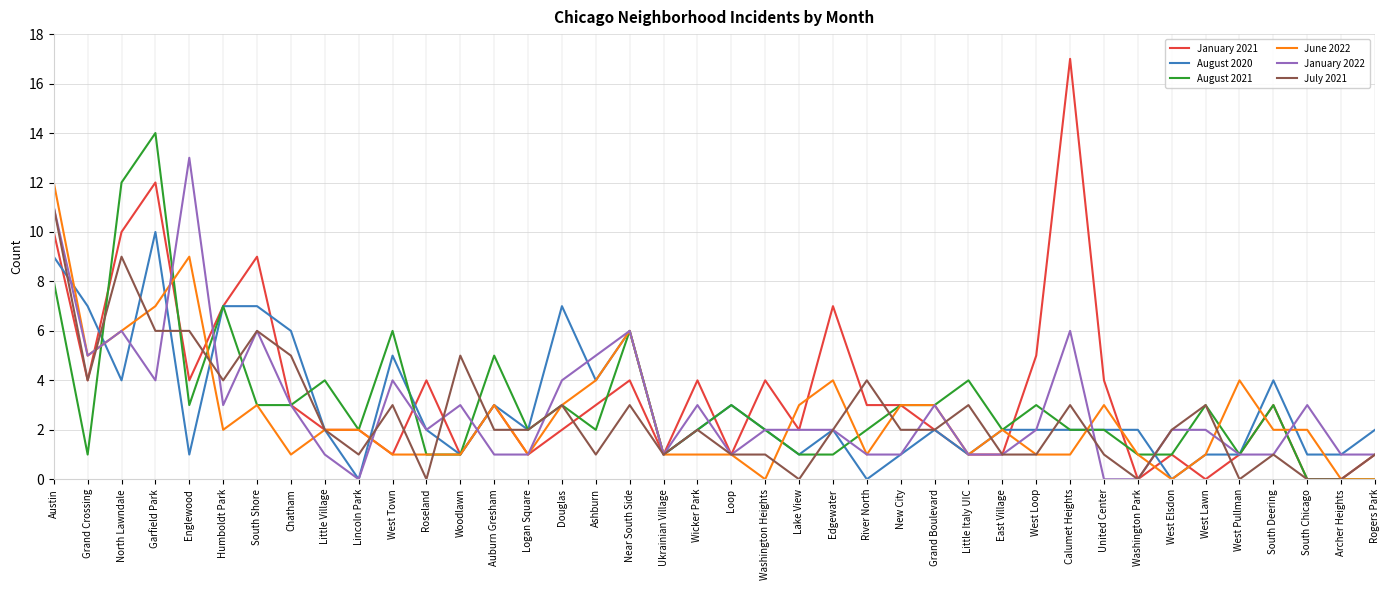

Between Loop and Archer Heights, which series saw the biggest shift?

August 2021